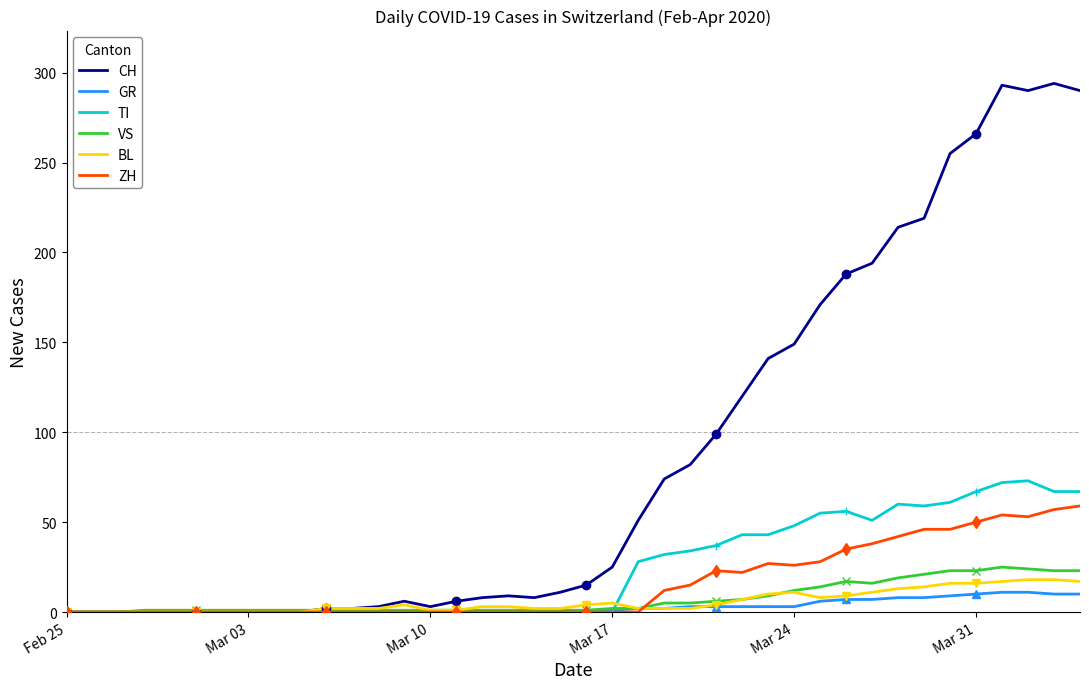

What is the value of the VS point at the 11th from the left?

1